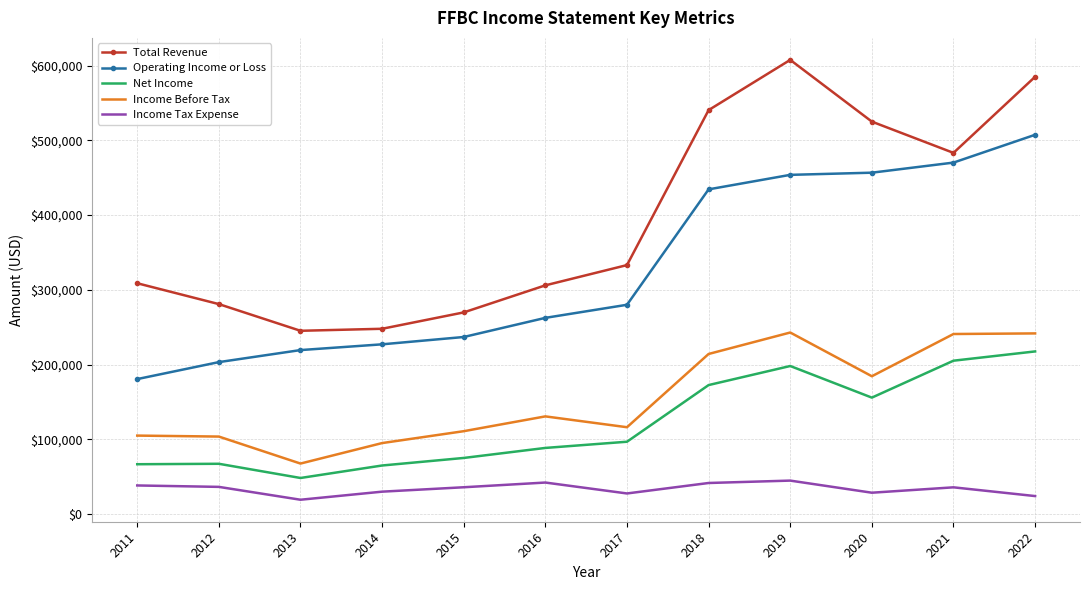

Which series has the largest range (max minus min)?

Total Revenue